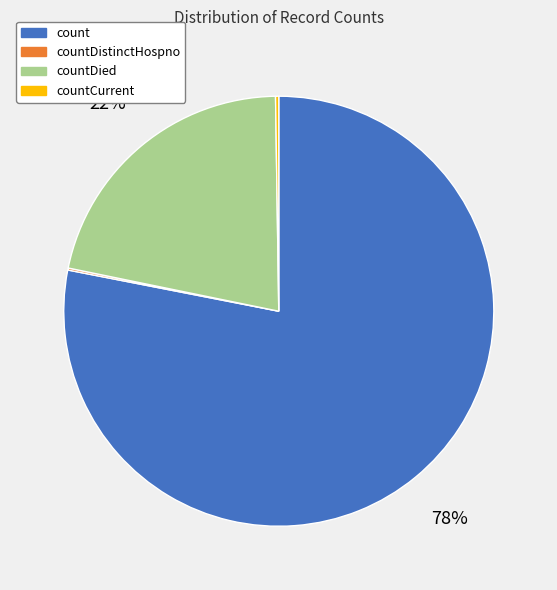

To the nearest percent, what is the average slice percentage?

25%